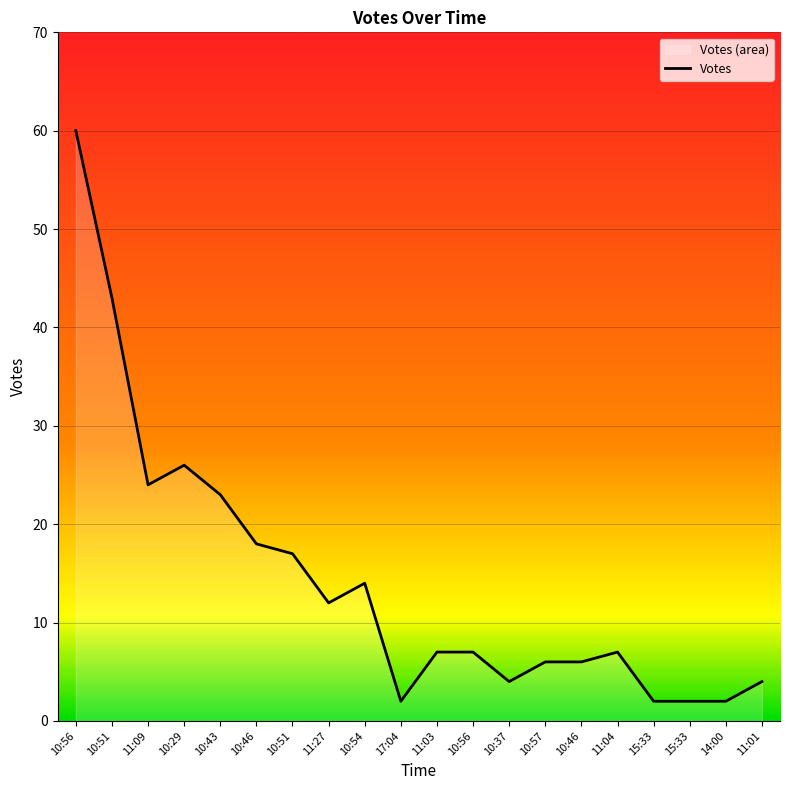

Where is the first local maximum?

10:29